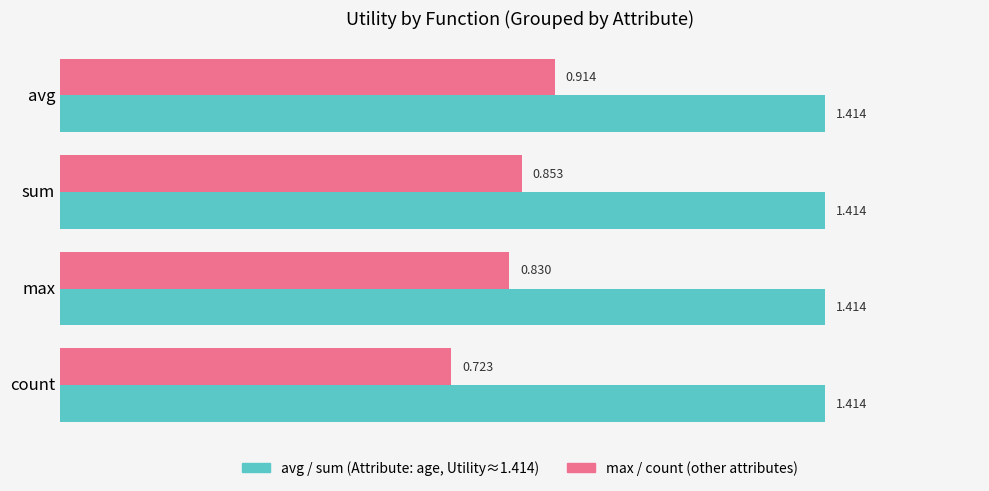

At which category does the chart reach its minimum across all series?

count